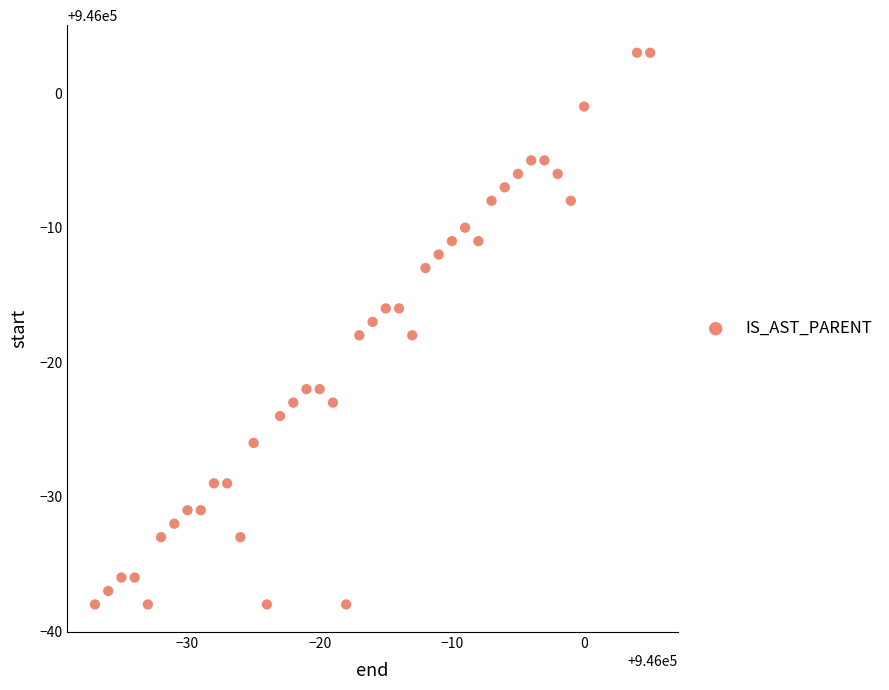

What is the range of Y values (max minus min)?

41